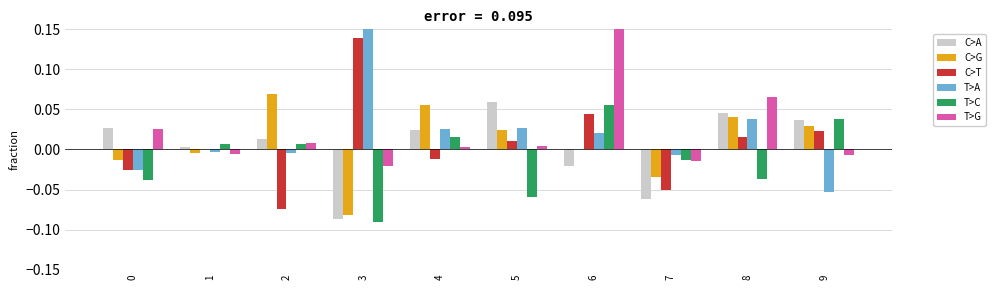

Rank the series by their maximum value, from highest to lowest.

T>G, T>A, C>T, C>G, C>A, T>C